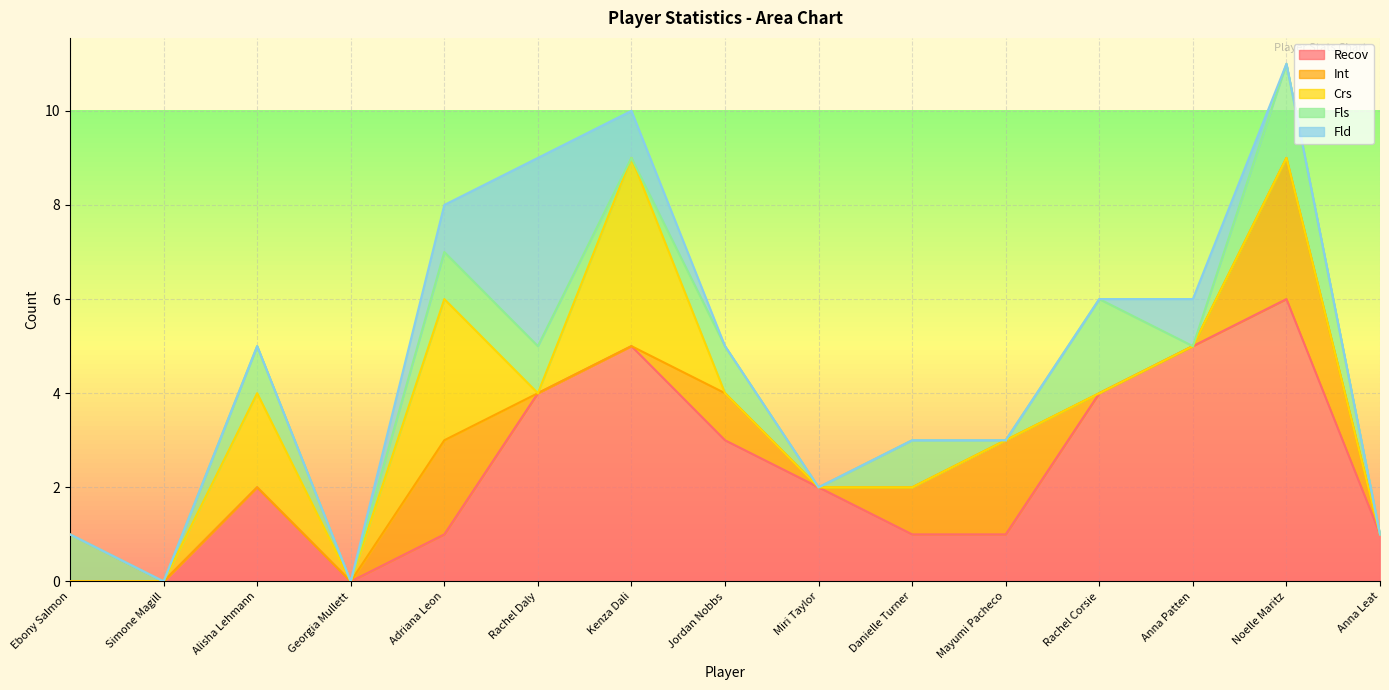

Rank the categories by Crs value from highest to lowest.

Kenza Dali, Adriana Leon, Alisha Lehmann, Ebony Salmon, Simone Magill, Georgia Mullett, Rachel Daly, Jordan Nobbs, Miri Taylor, Danielle Turner, Mayumi Pacheco, Rachel Corsie, Anna Patten, Noelle Maritz, Anna Leat